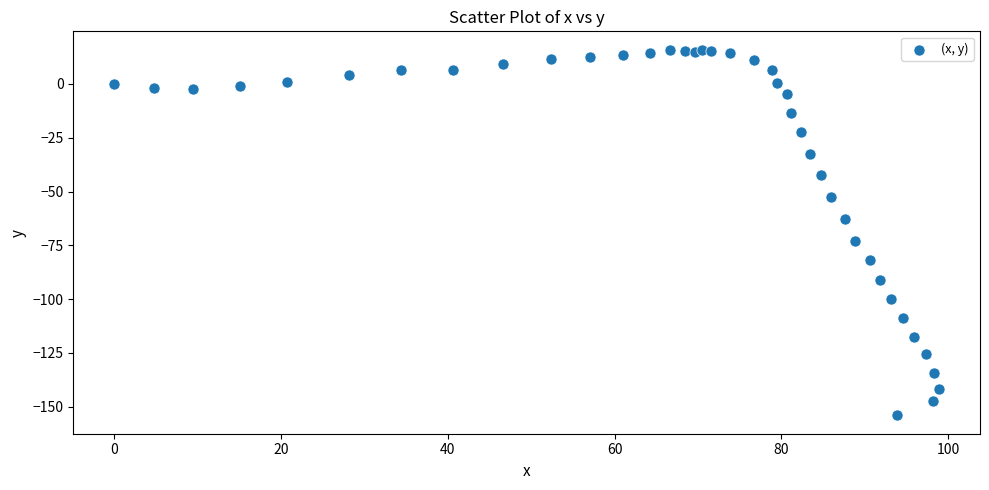

What Y value in the scatter plot is closest to -69?

-72.9